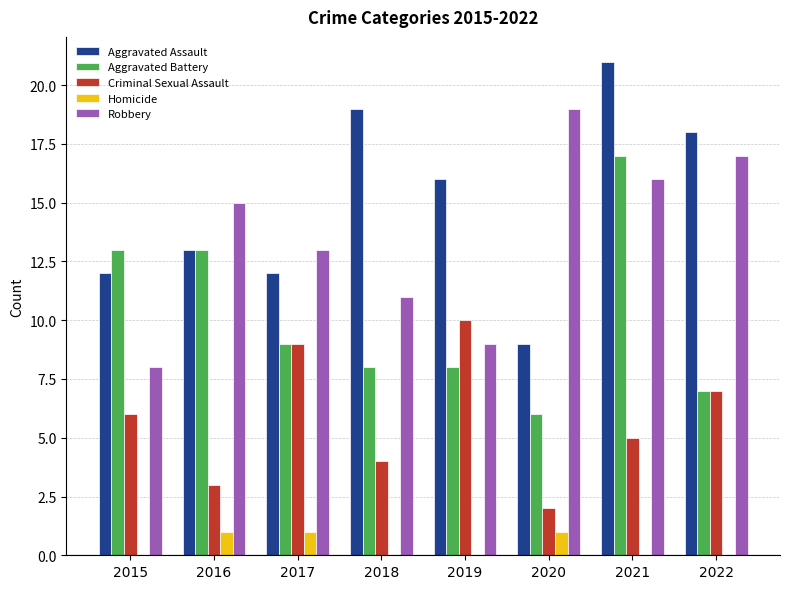

What value does the Aggravated Battery series have at 2015?

13